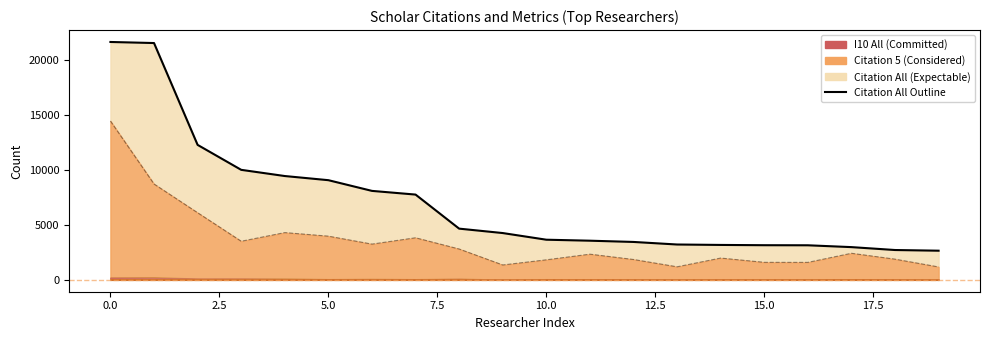

What is the difference between the second highest and second lowest values in the I10 5 series?

133